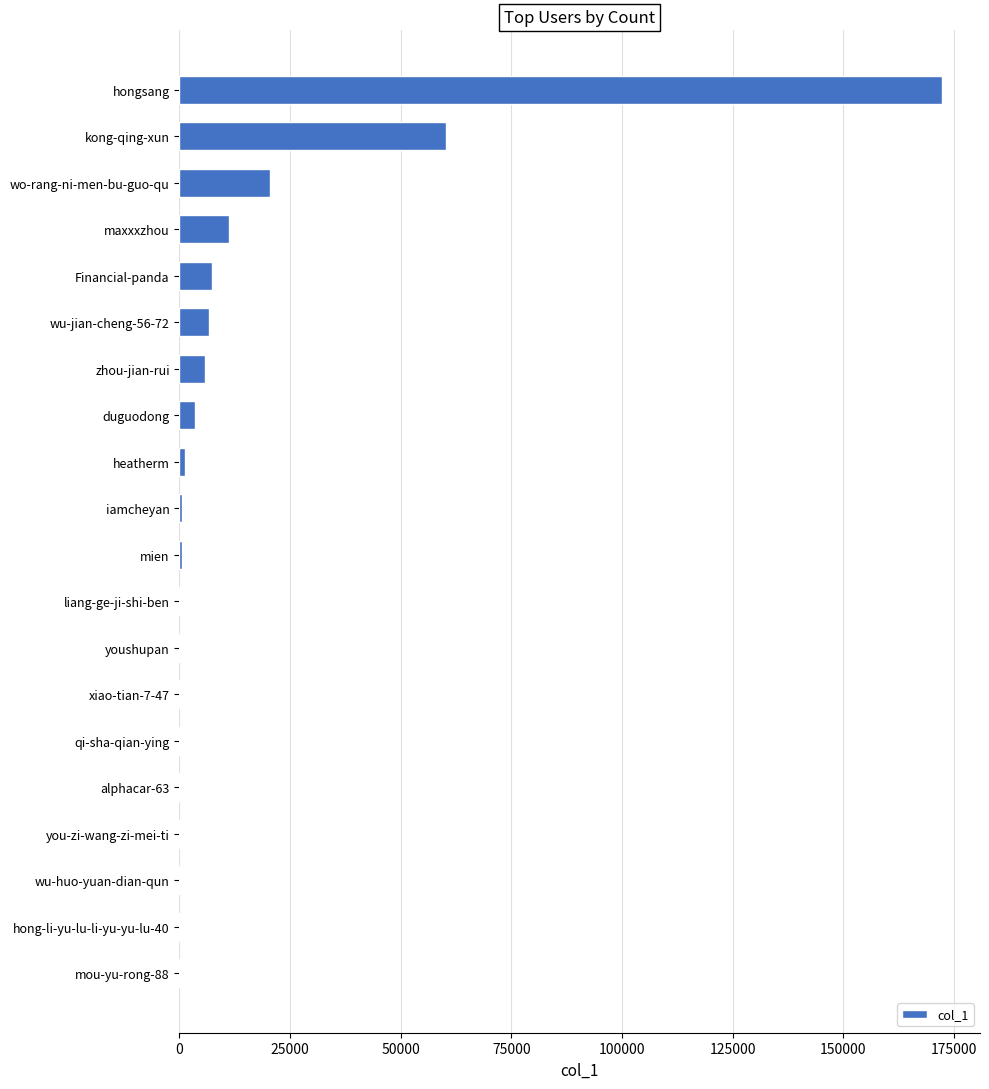

Count the number of categories in the chart.

20